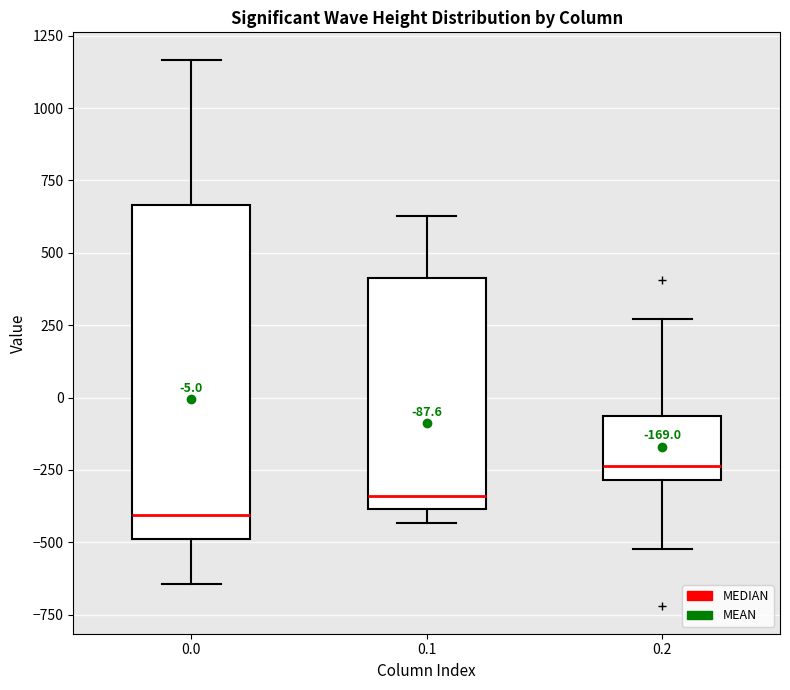

Which box has the highest median line?

0.2